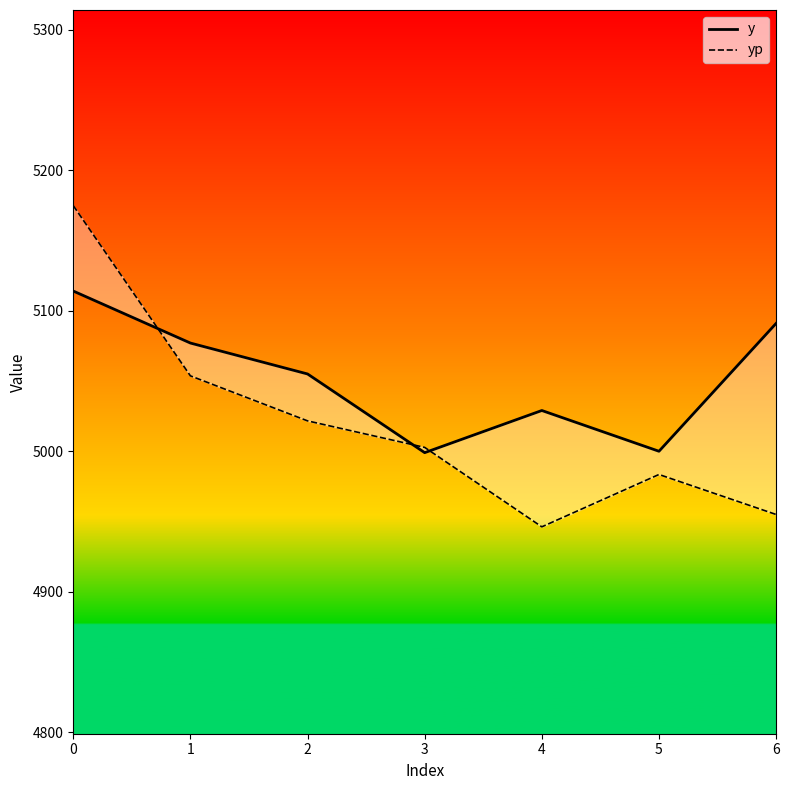

The value of y at 4 is 5029.0. True or false?

True